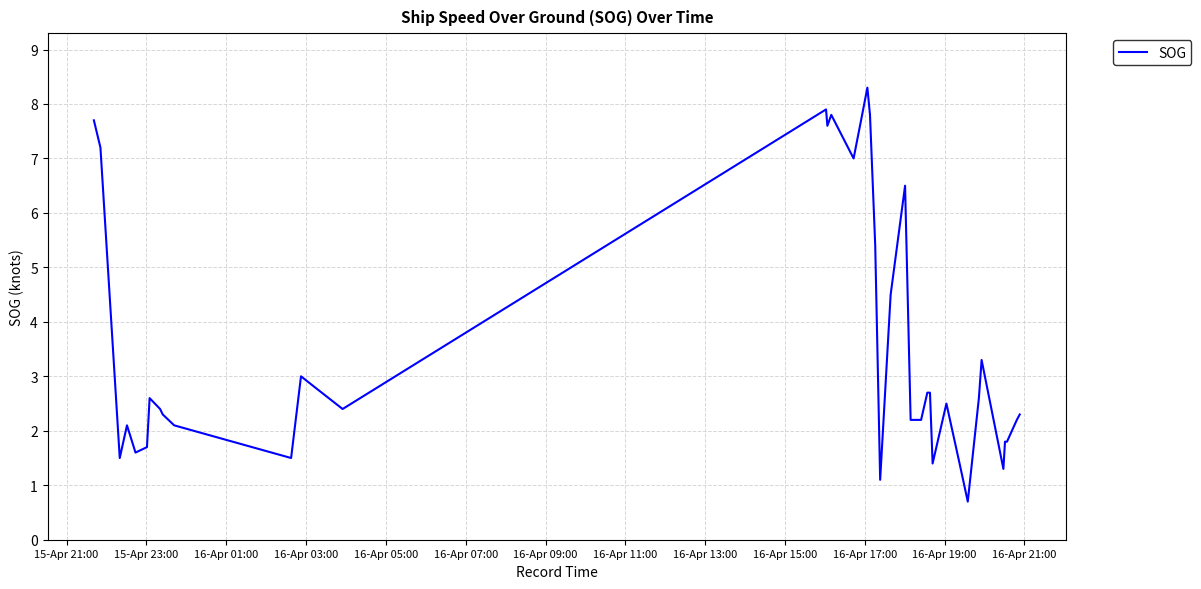

What is the smallest value displayed?

0.7